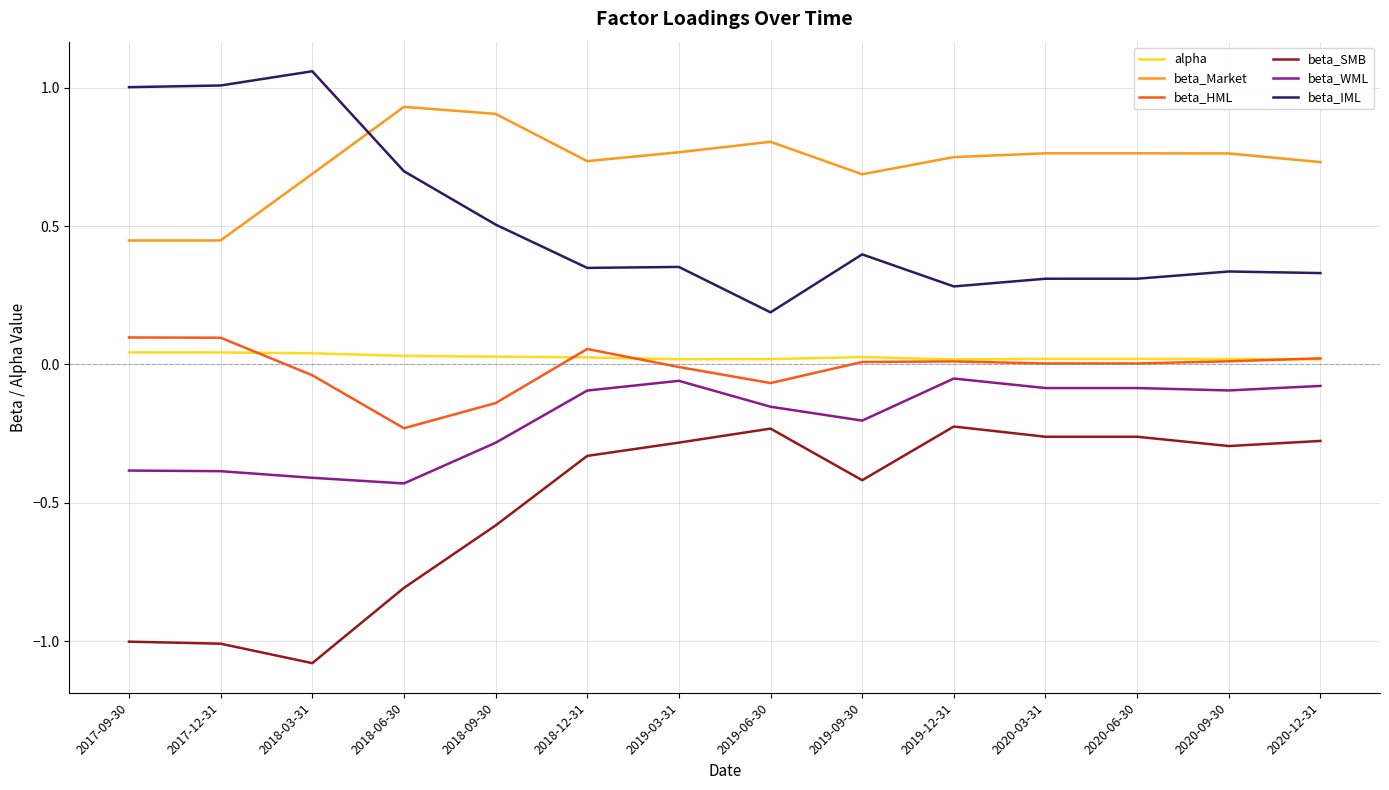

The beta_WML series shows -0.1 at 2018-12-31. True or false?

True